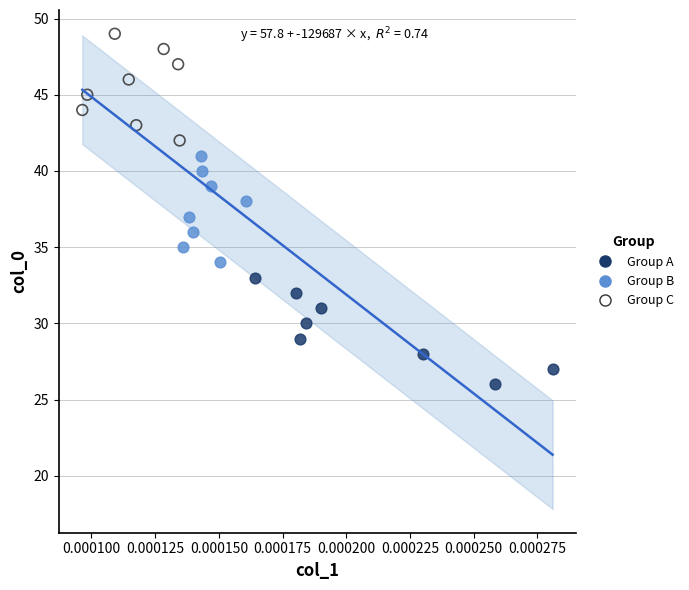

Which series reaches the minimum Y coordinate?

Group A